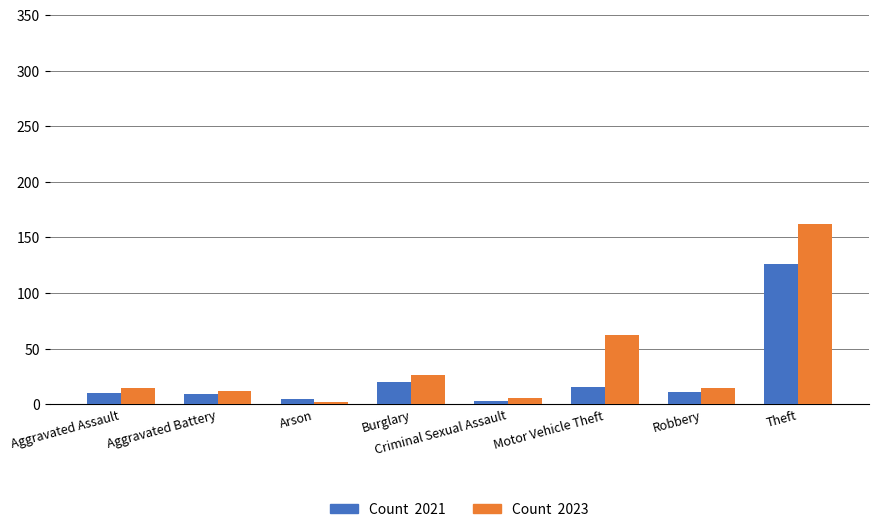

At which category is the sum across all series the highest?

Theft